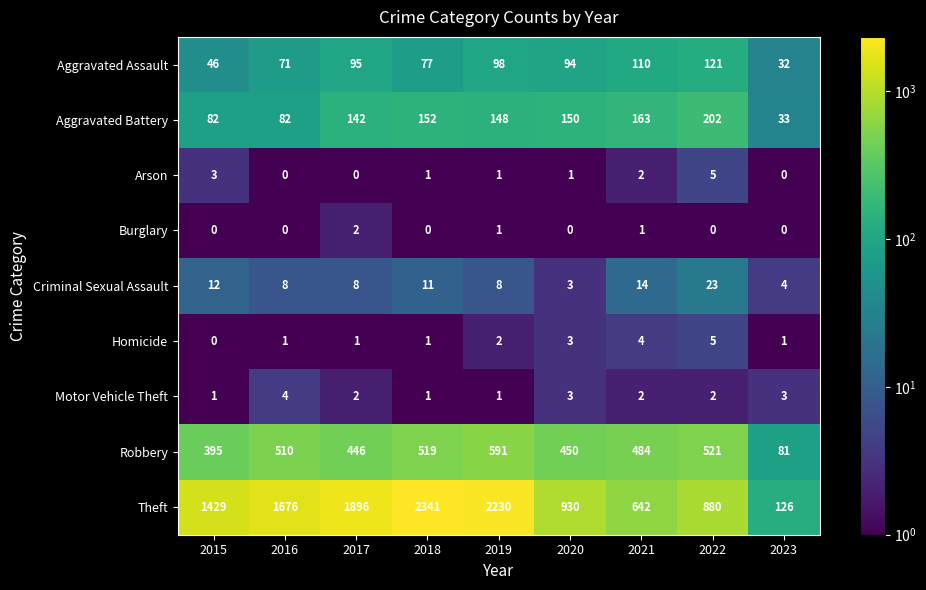

At which category is the sum across all series the highest?

2018